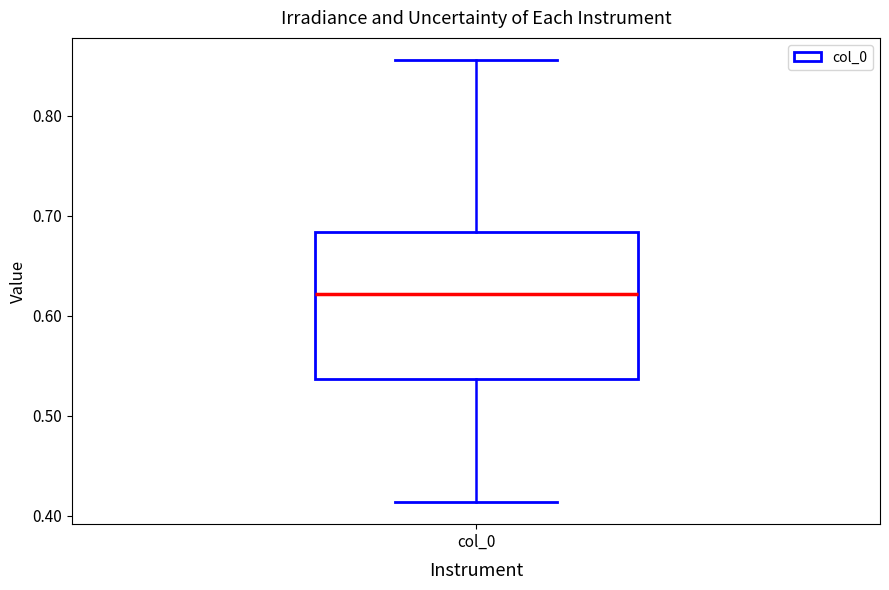

Transcribe this box plot: give where the median line is, the range the box spans, and where the two whiskers end, as read against the y-axis. The values are not printed on the chart, so give them approximately, as read against the axis.

median 0.62, box 0.54 to 0.68, whiskers 0.41 to 0.86